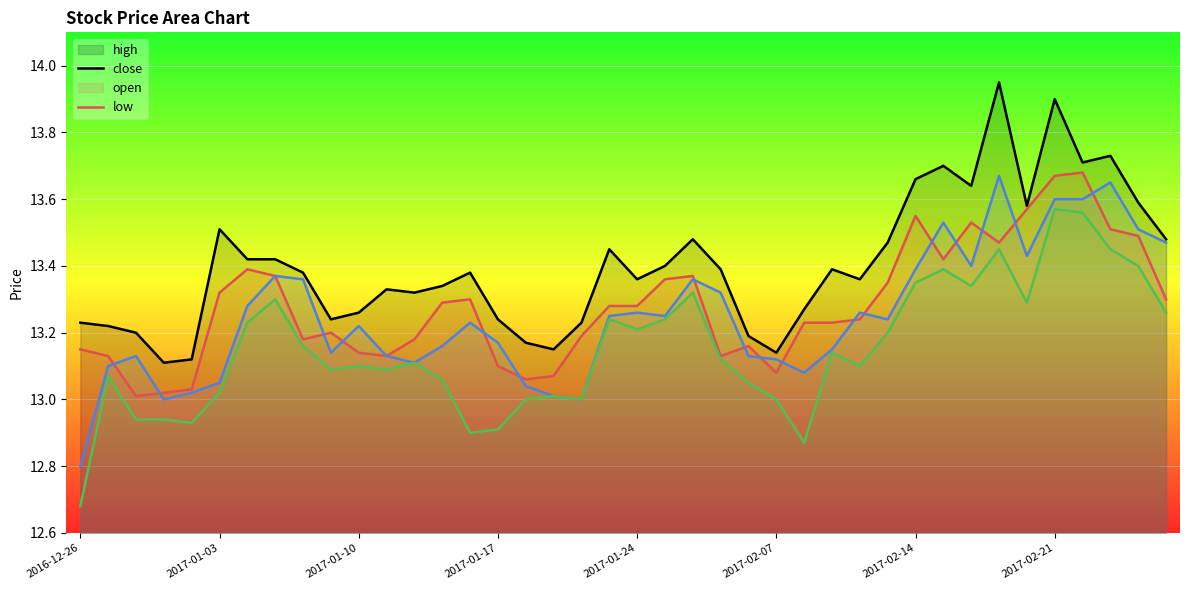

What is the minimum value for open?

12.8